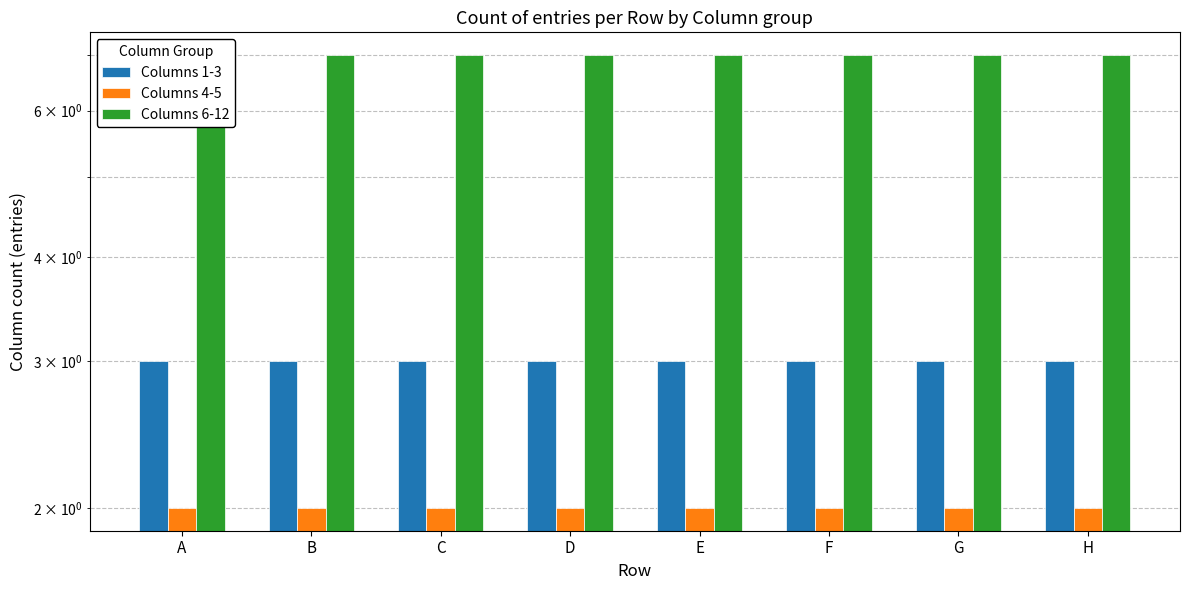

Rank the series at A from highest to lowest value.

Columns 6-12, Columns 1-3, Columns 4-5